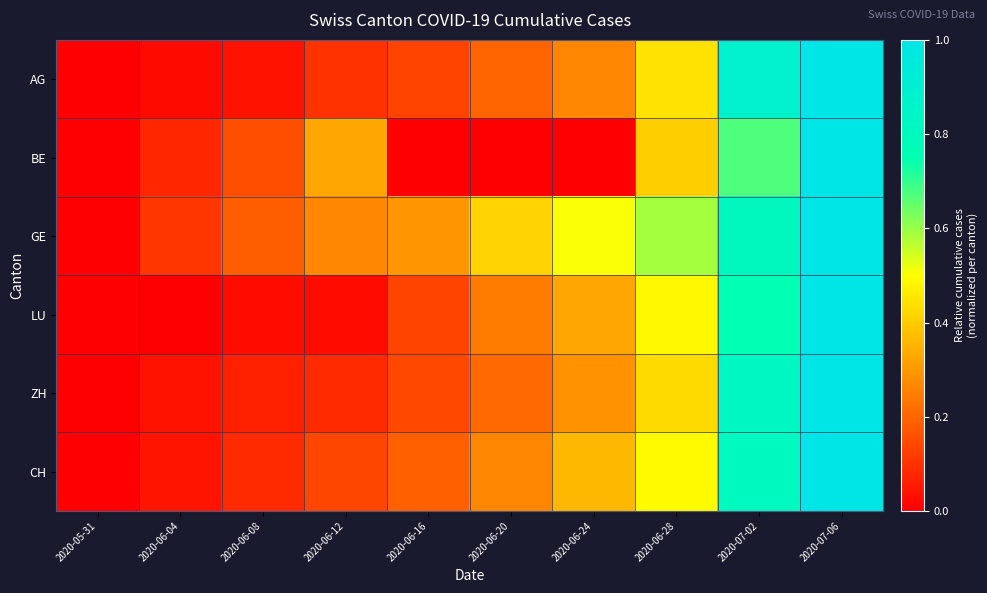

Rank the series by their maximum value, from lowest to highest.

AG, BE, GE, LU, ZH, CH